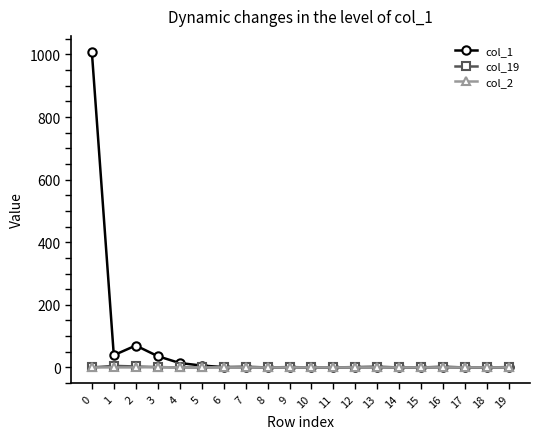

Which series has the largest total across all categories?

col_1